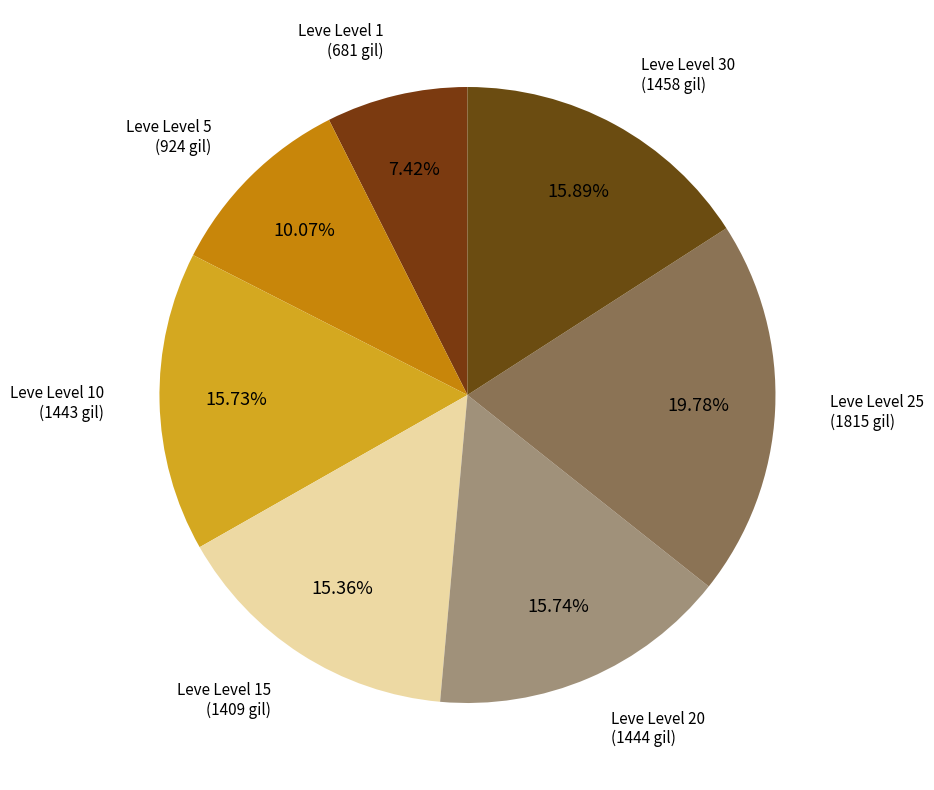

Which category has the smallest portion of the pie?

Leve Level 1